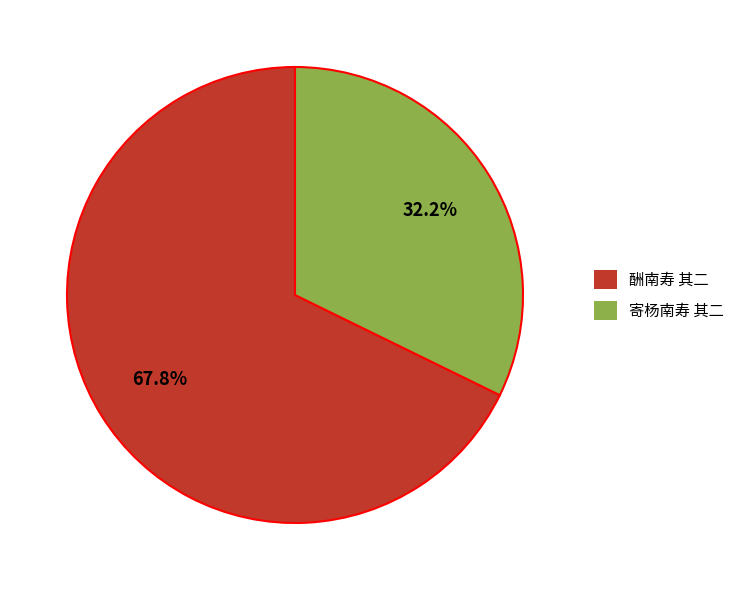

Is there any slice that represents more than half of the pie?

Yes